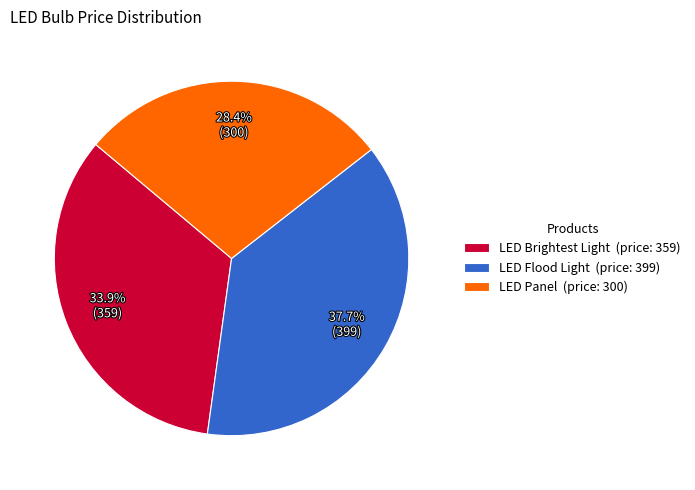

To the nearest percent, what is the difference between the LED Flood Light and LED Panel slice percentages?

9%